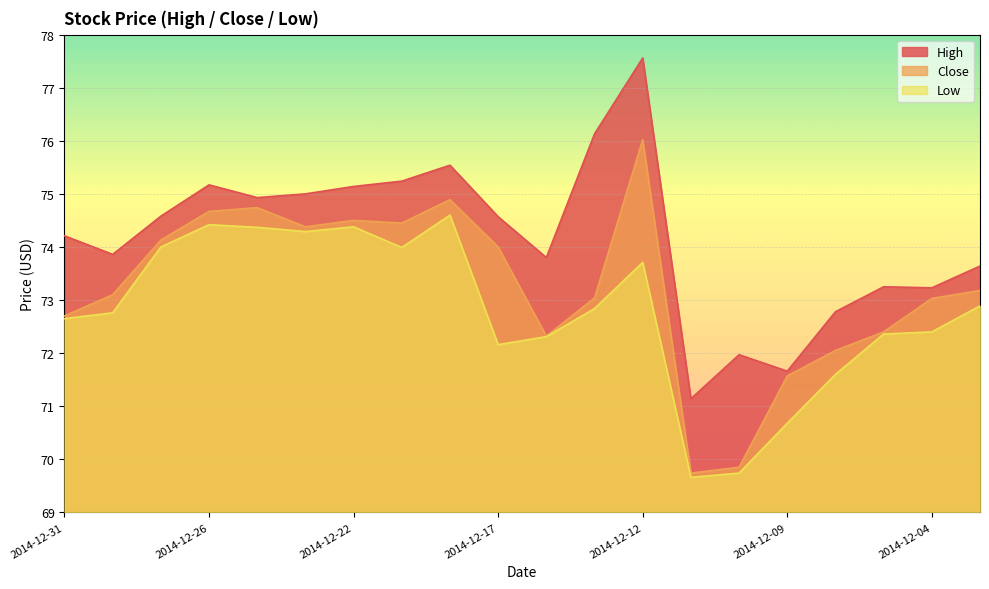

Which series has the largest total across all categories?

High